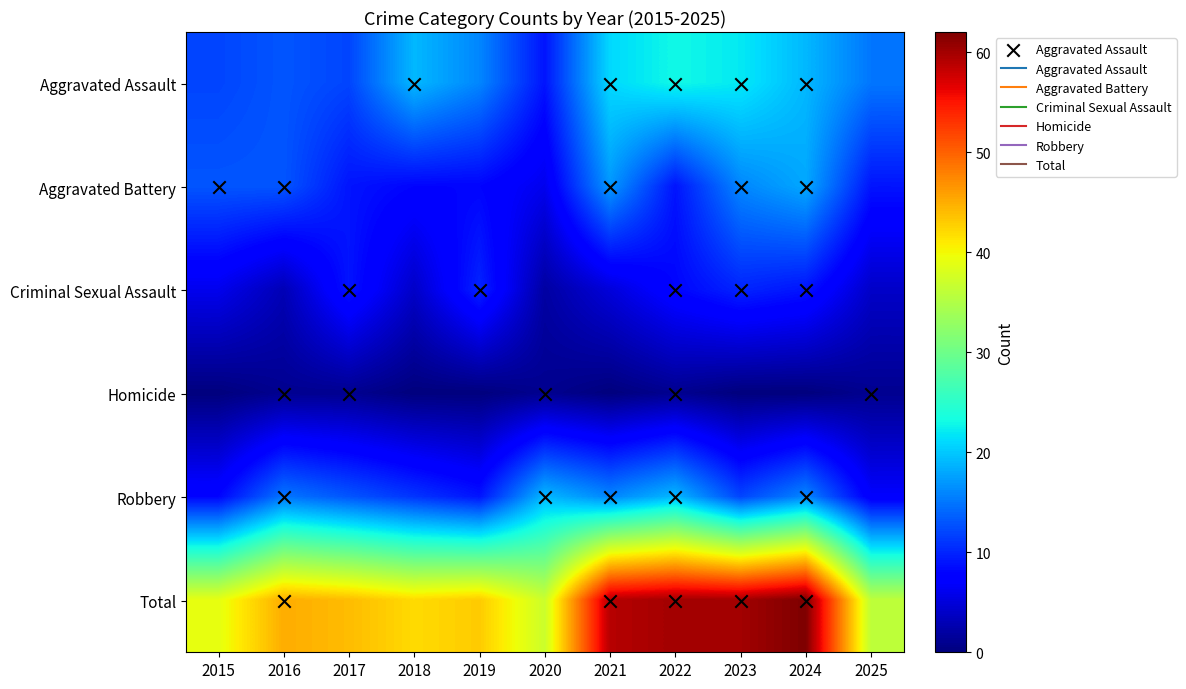

Count the number of data series in this chart.

6